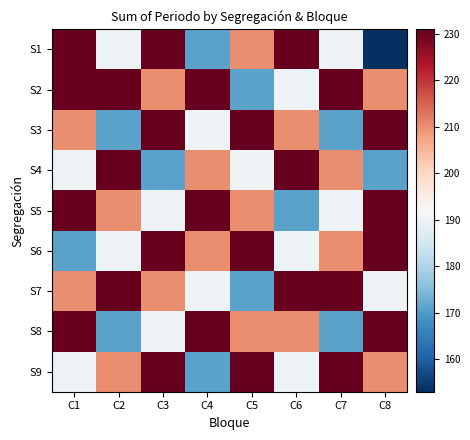

What is the difference between the highest and lowest values at C5?

60